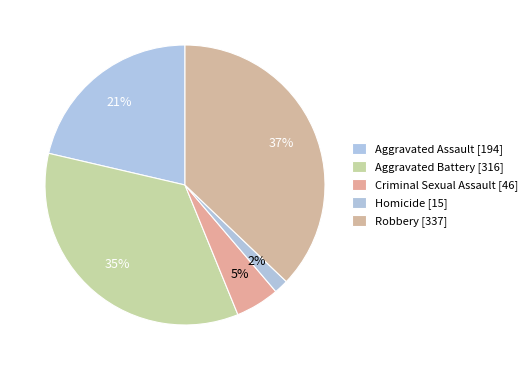

Between Homicide and Aggravated Assault, which is larger?

Aggravated Assault